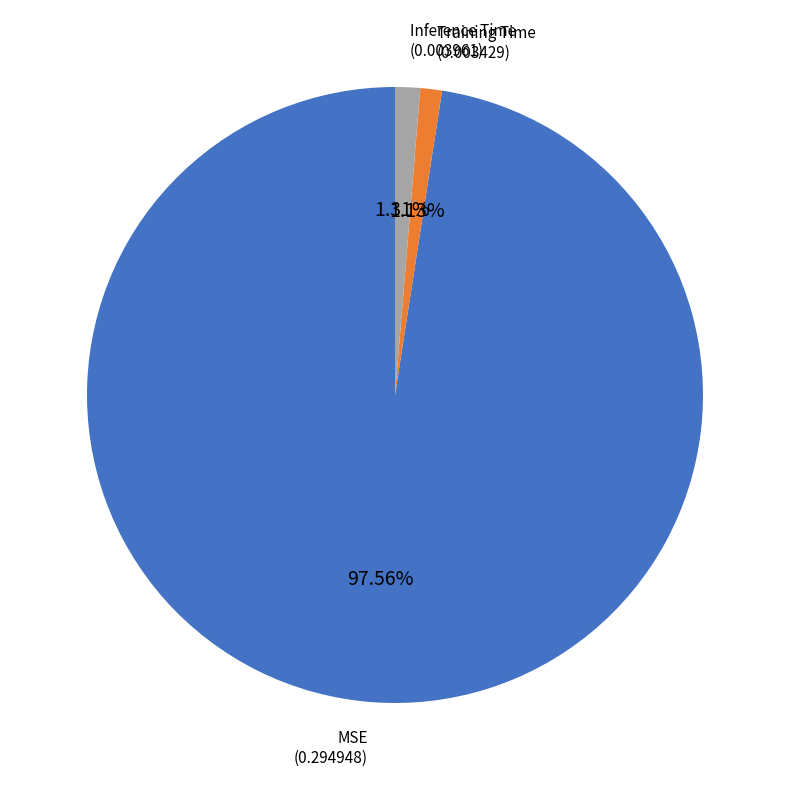

Is it true that Inference Time is 13% of the pie?

False